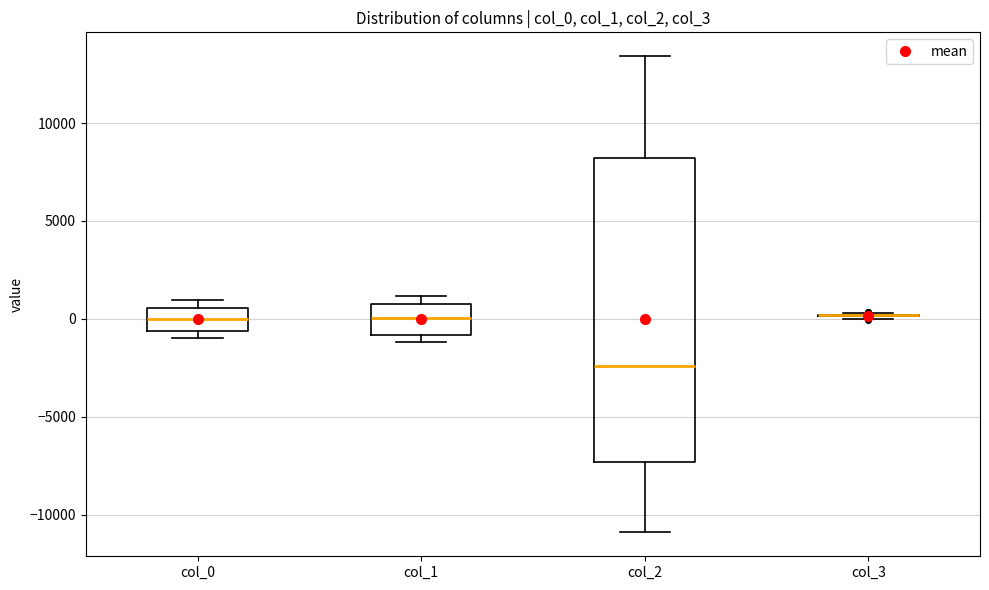

Reading left to right, read every box against the y-axis: the position of its median line, the range the box covers, and the ends of its whiskers. The values are not printed on the chart, so give them approximately, as read against the axis.

col_0: median 0, box -500 to 500, whiskers -1000 to 1000
col_1: median 0, box -1000 to 1000, whiskers -1000 (just below the box's lower edge) to 1000 (just above the box's upper edge)
col_2: median -2500, box -7500 to 8000, whiskers -11000 to 13500
col_3: box collapsed to a line at 0, whiskers 0 to 500